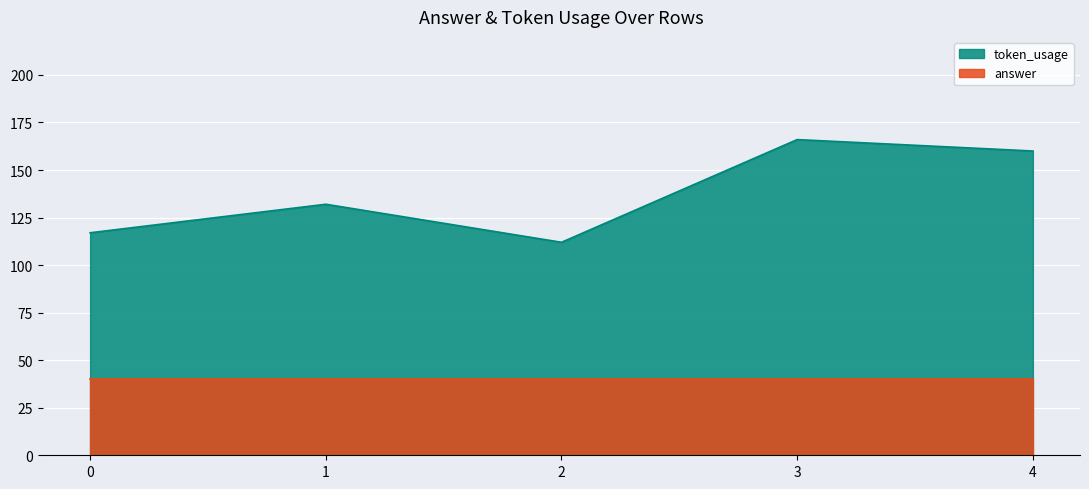

How many data points does each series have?

5